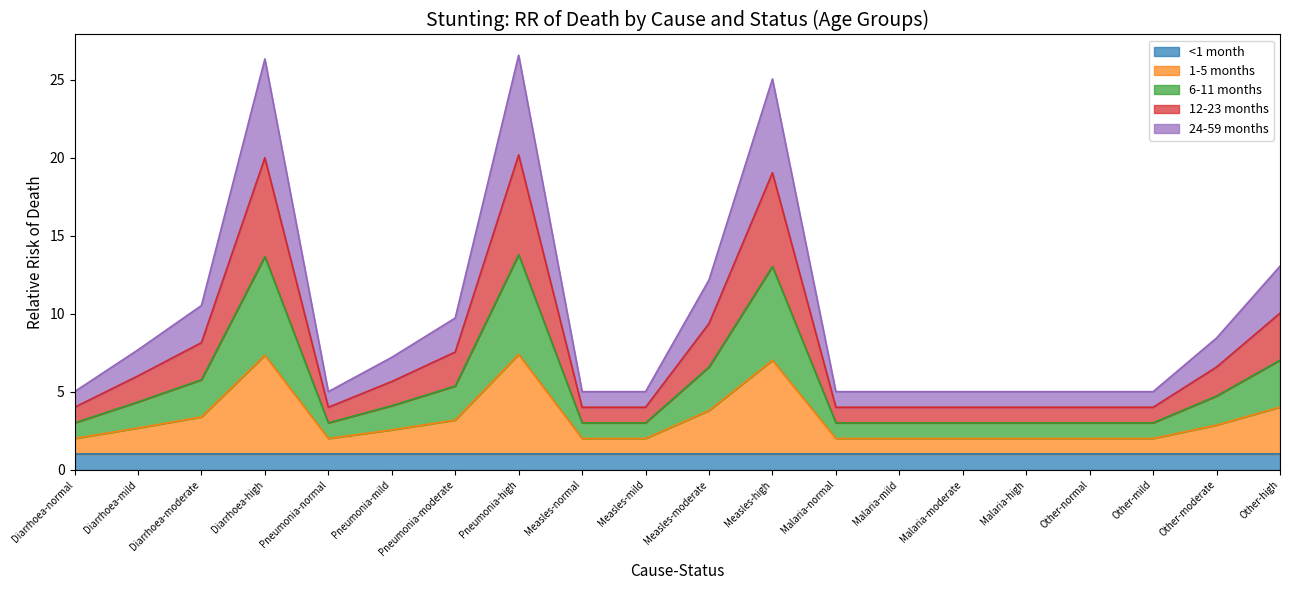

What is the value of the 12-23 months point at the 13th from the left?

4.0